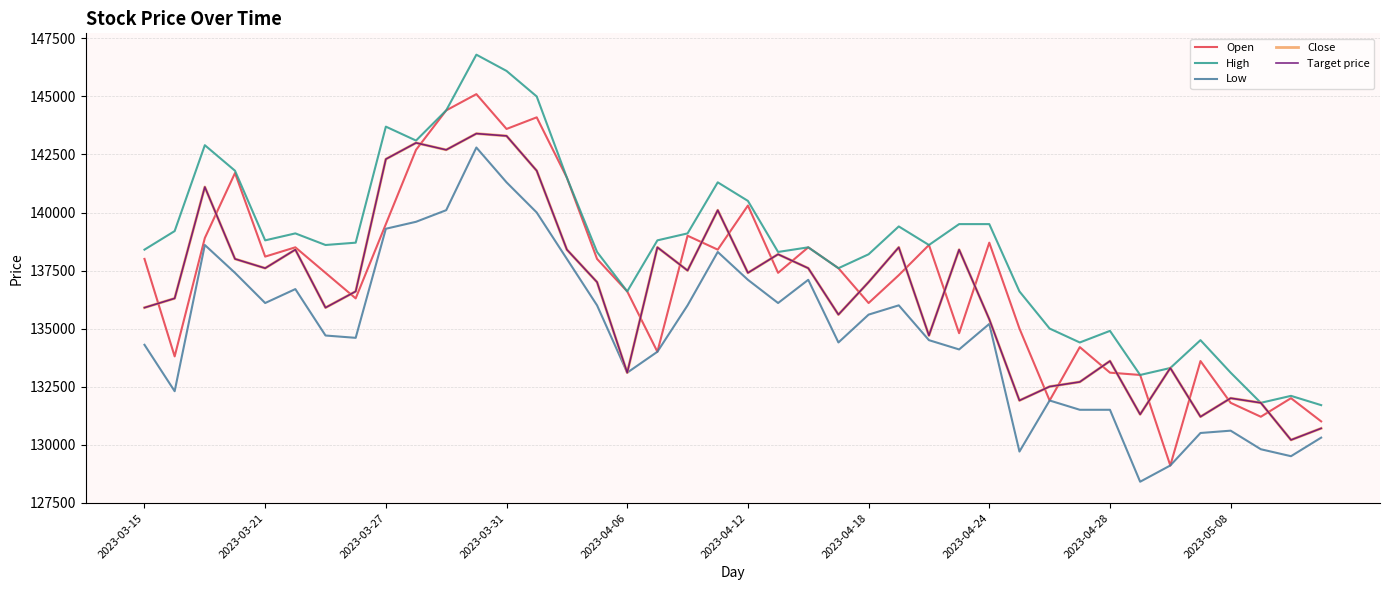

True or false: Low and Target price cross at least once.

False